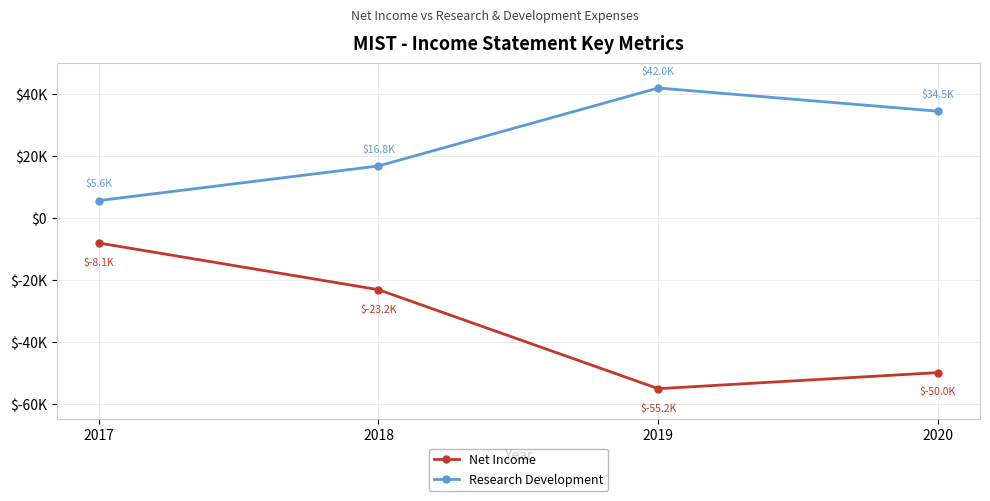

Reading right to left, transcribe all the data shown in this chart.

Net Income: -50000	-55200	-23200	-8100
Research Development: 34500	42000	16800	5600